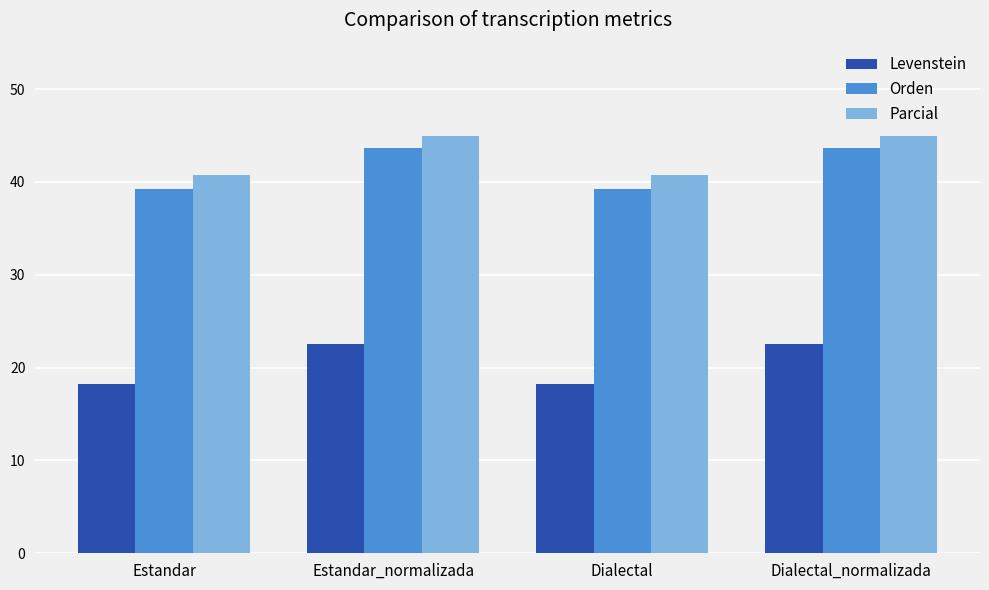

How many values in the Orden series are below 43?

2